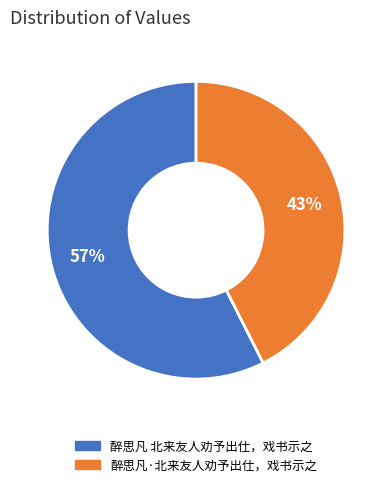

To the nearest percent, what is the average slice percentage?

50%